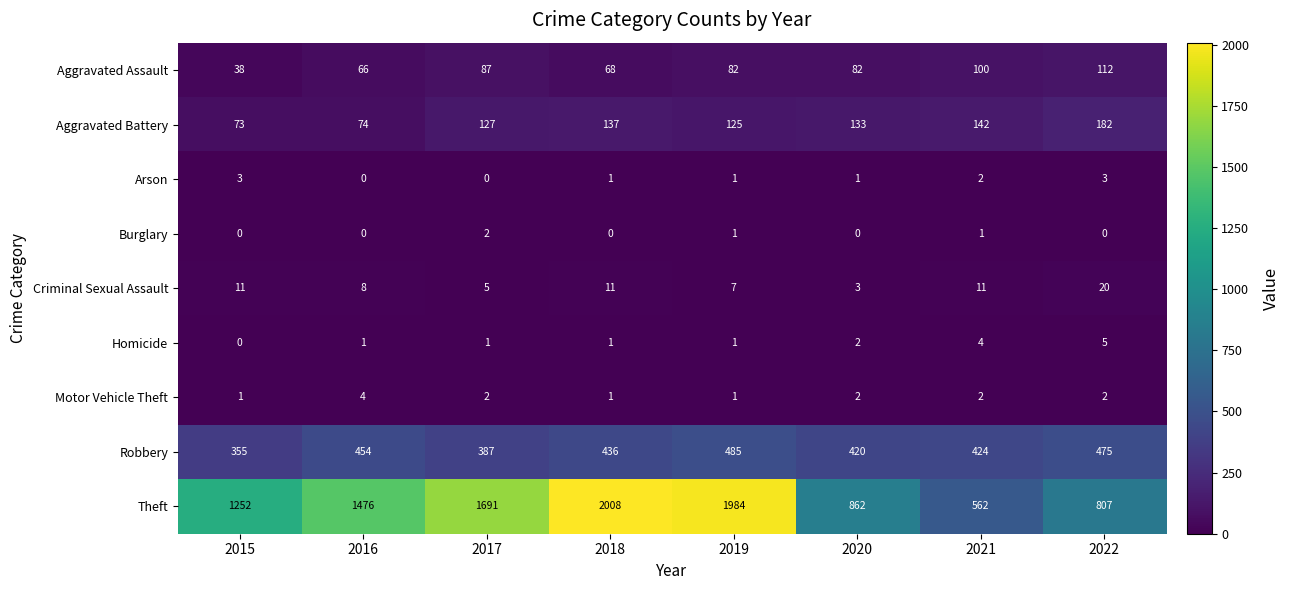

True or false: Homicide has a value of 1 at 2017.

True